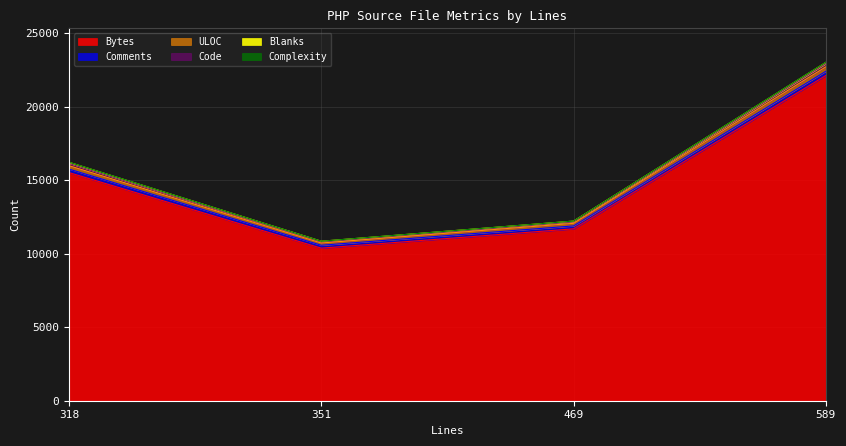

How many interior local valleys does the Code series have?

1